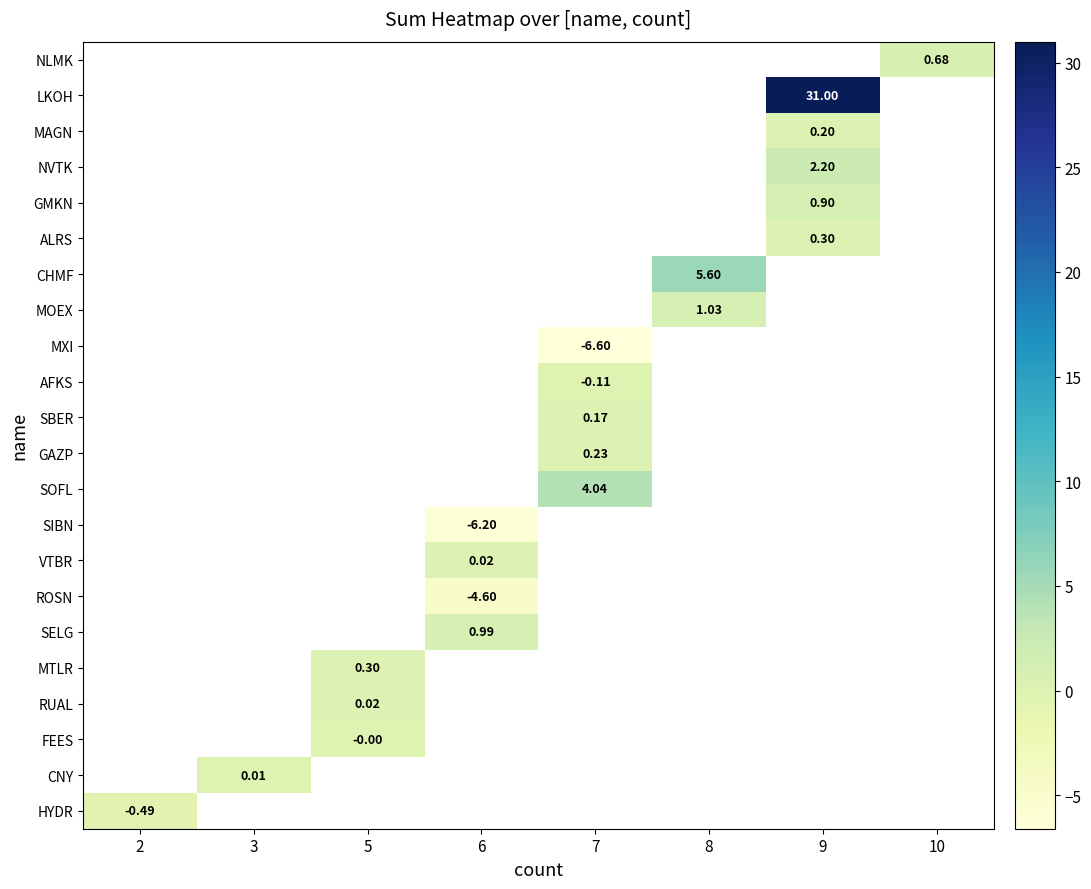

How many positive values does the NVTK series have?

1